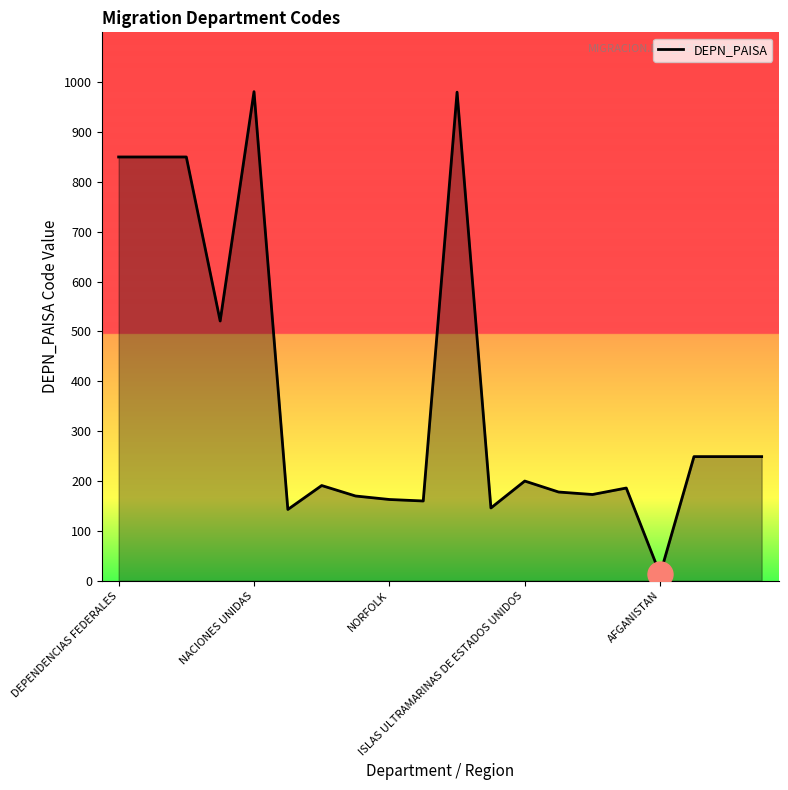

What is the difference between the maximum and minimum values?

968